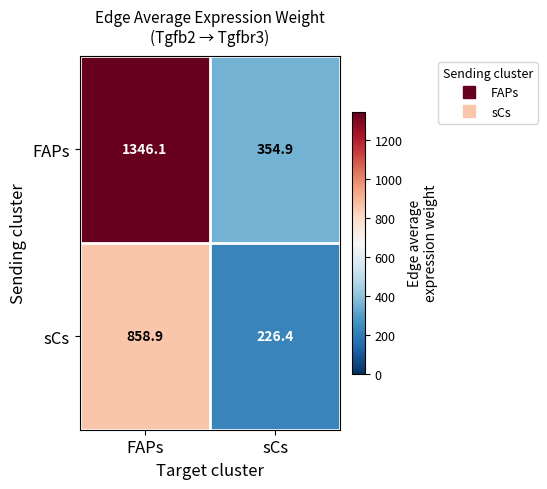

What is the minimum value shown in the chart?

226.4